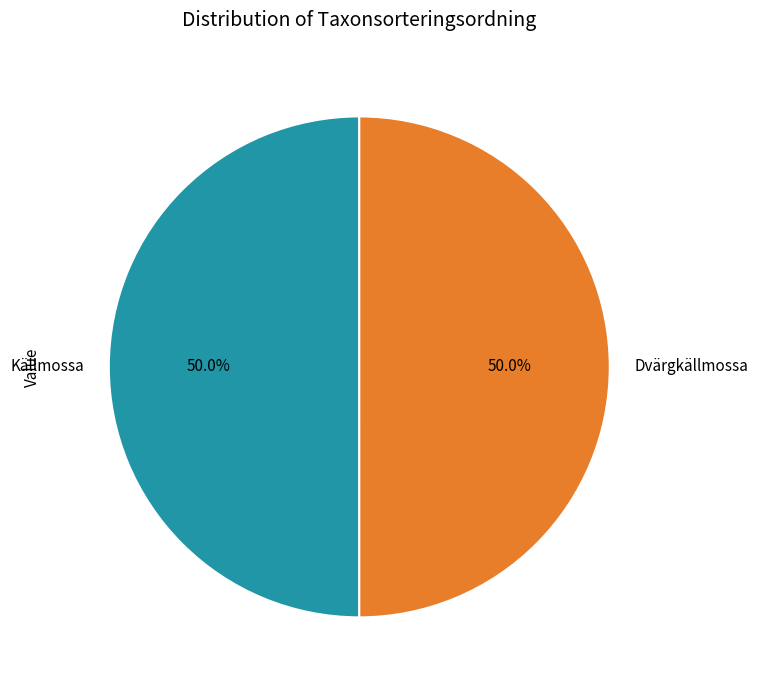

Combined, do Dvärgkällmossa and Källmossa account for over 50%?

Yes